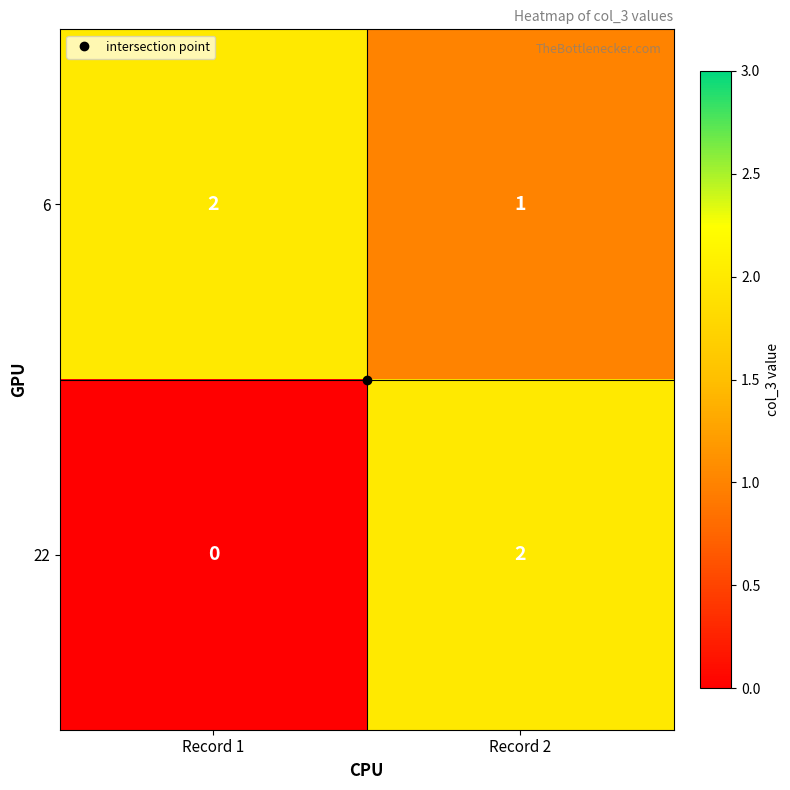

Rank the series by their average value, from lowest to highest.

22, 6